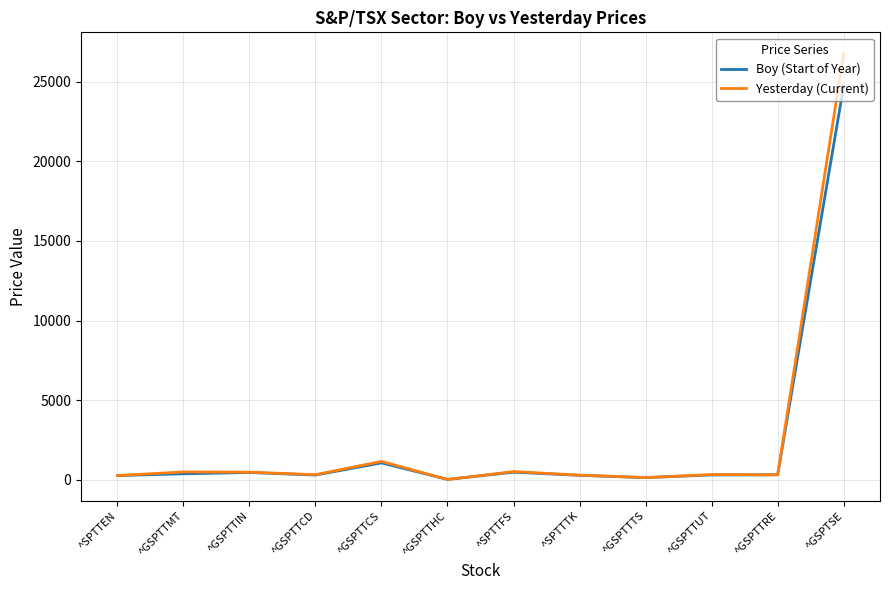

What is the maximum value shown in the chart?

26752.0